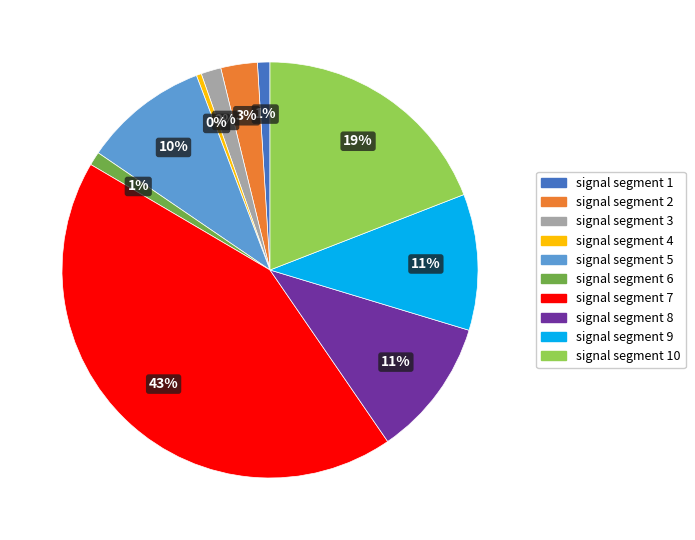

Does signal segment 2 account for over 50% of the chart?

No